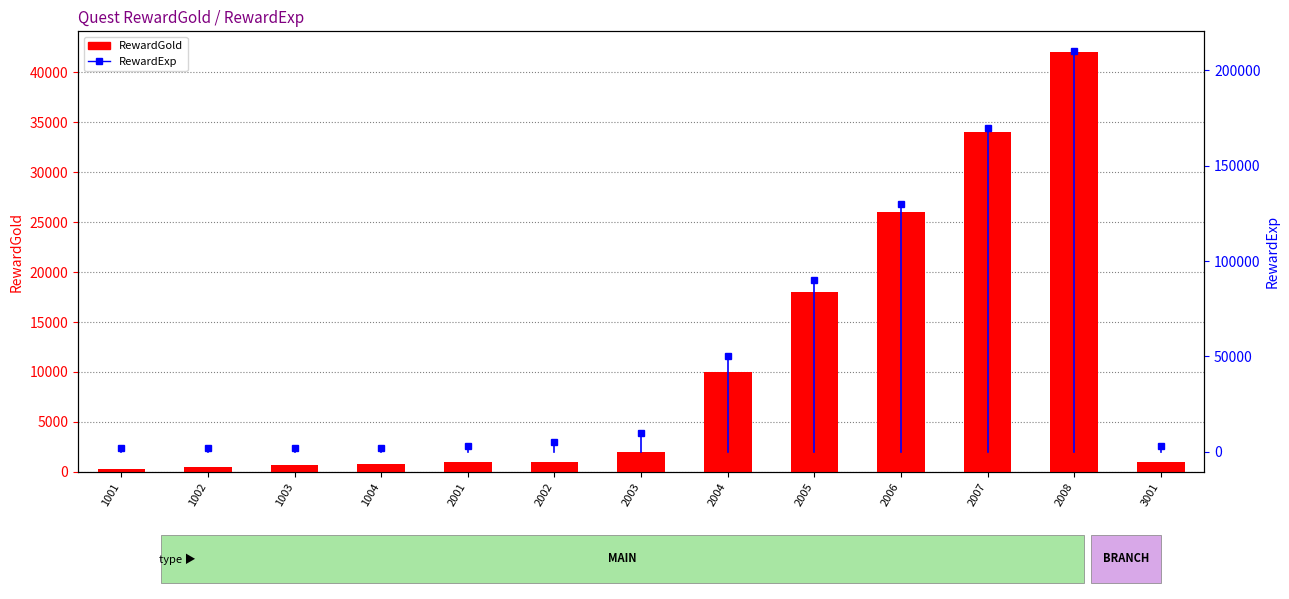

Count the number of categories in the chart.

13